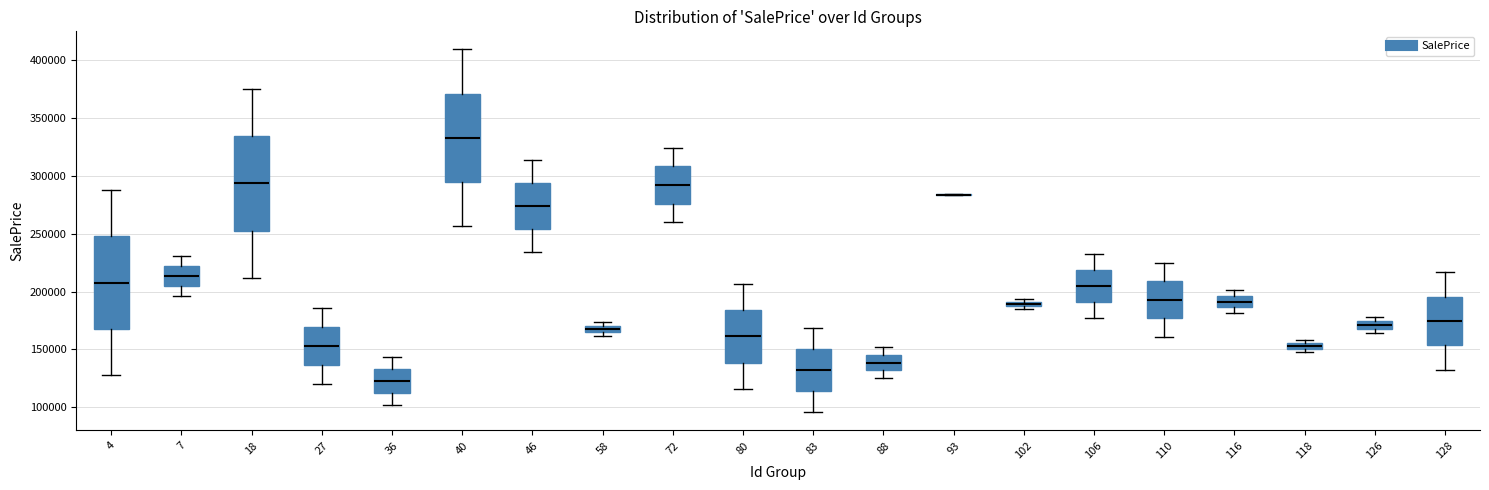

Where does the median line of the box at x = 27 sit on the y-axis? The values are not printed on the chart, so give them approximately, as read against the axis.

155000